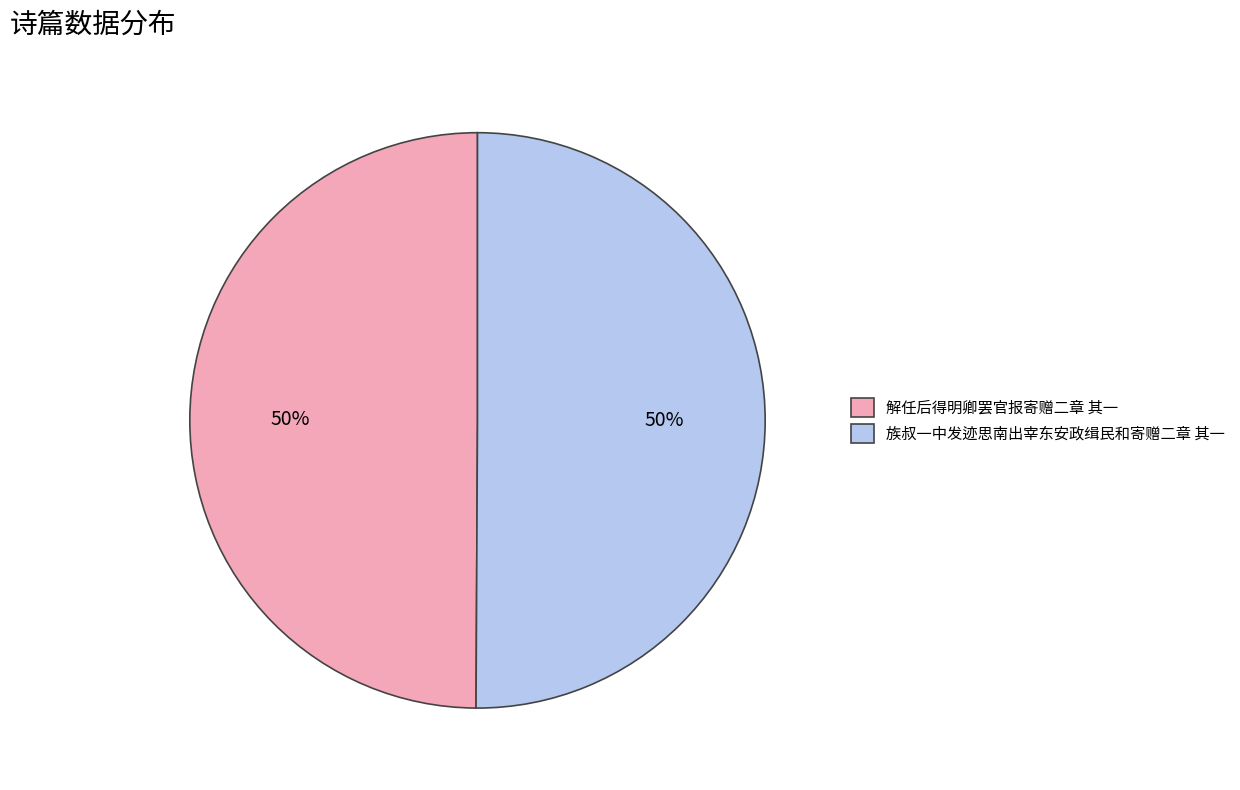

The 族叔一中发迹思南出宰东安政缉民和寄赠二章 其一 slice represents 59% of the pie. True or false?

False